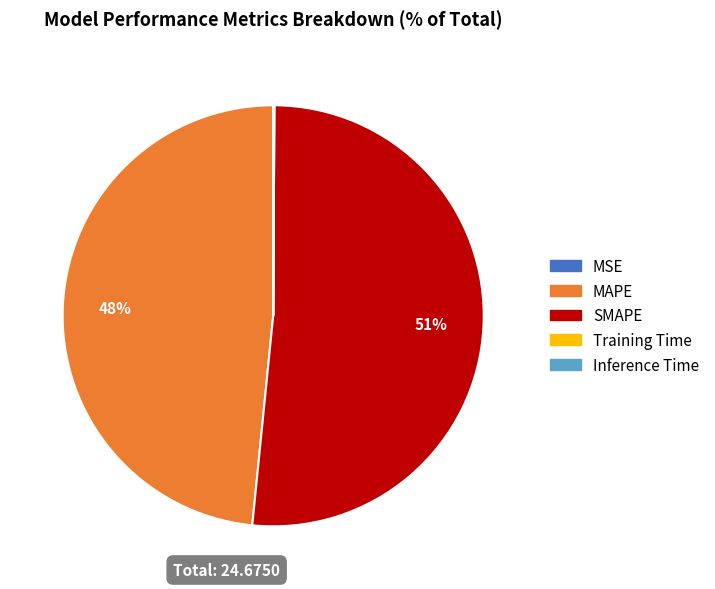

To the nearest percent, what is the average slice percentage?

20%